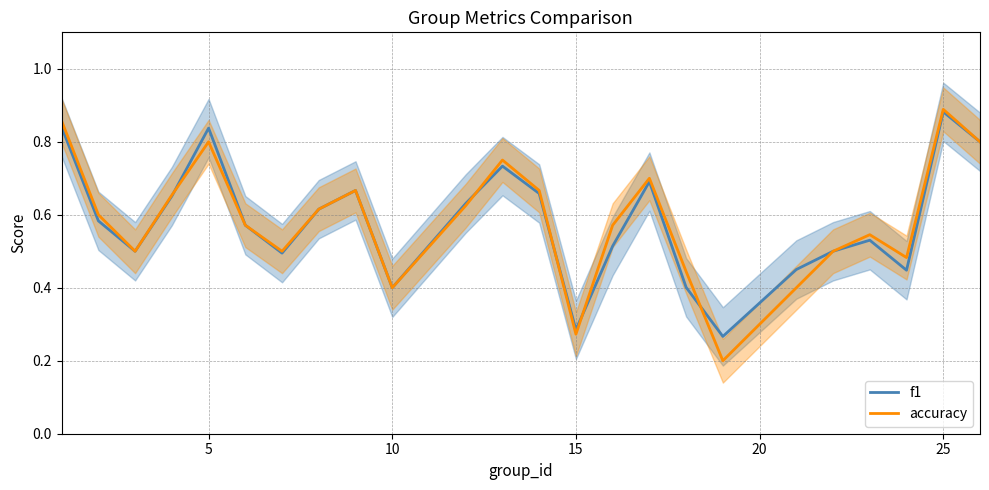

The value of f1 at 15 is 0.1. True or false?

False